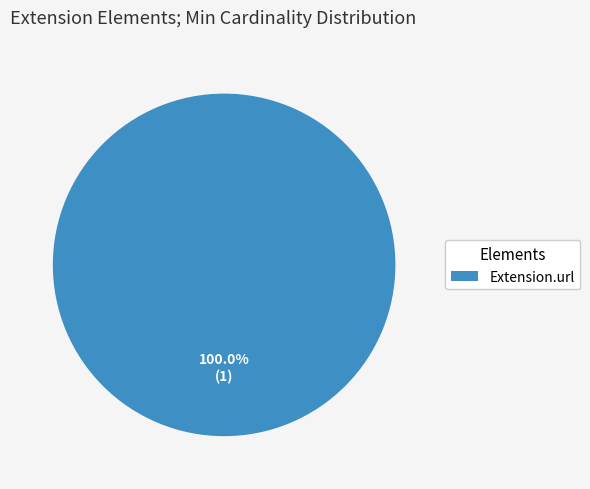

How many segments does this pie chart have?

1